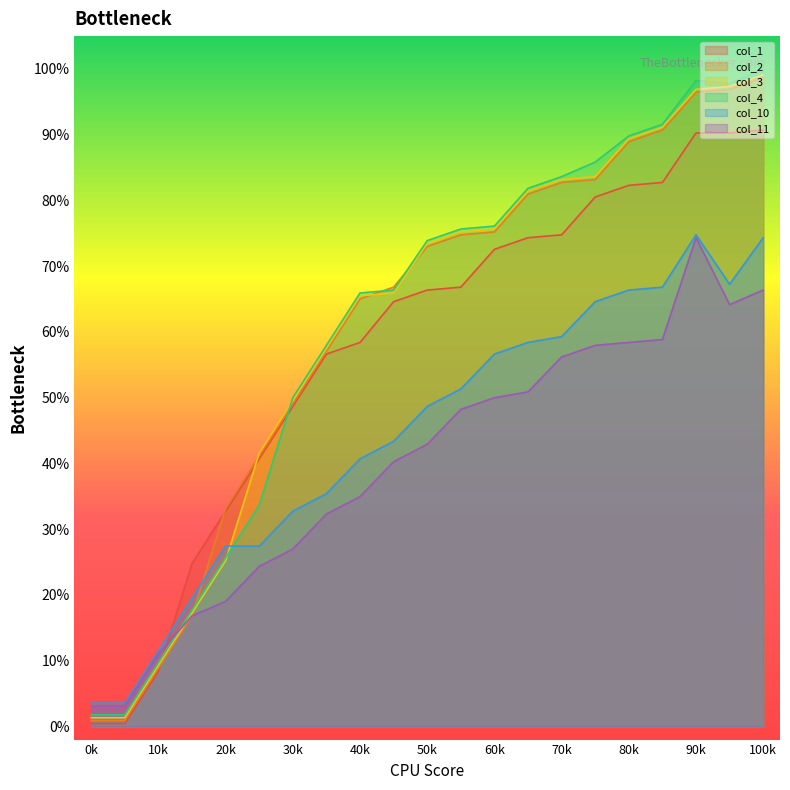

True or false: col_1 and col_10 intersect in this chart.

True